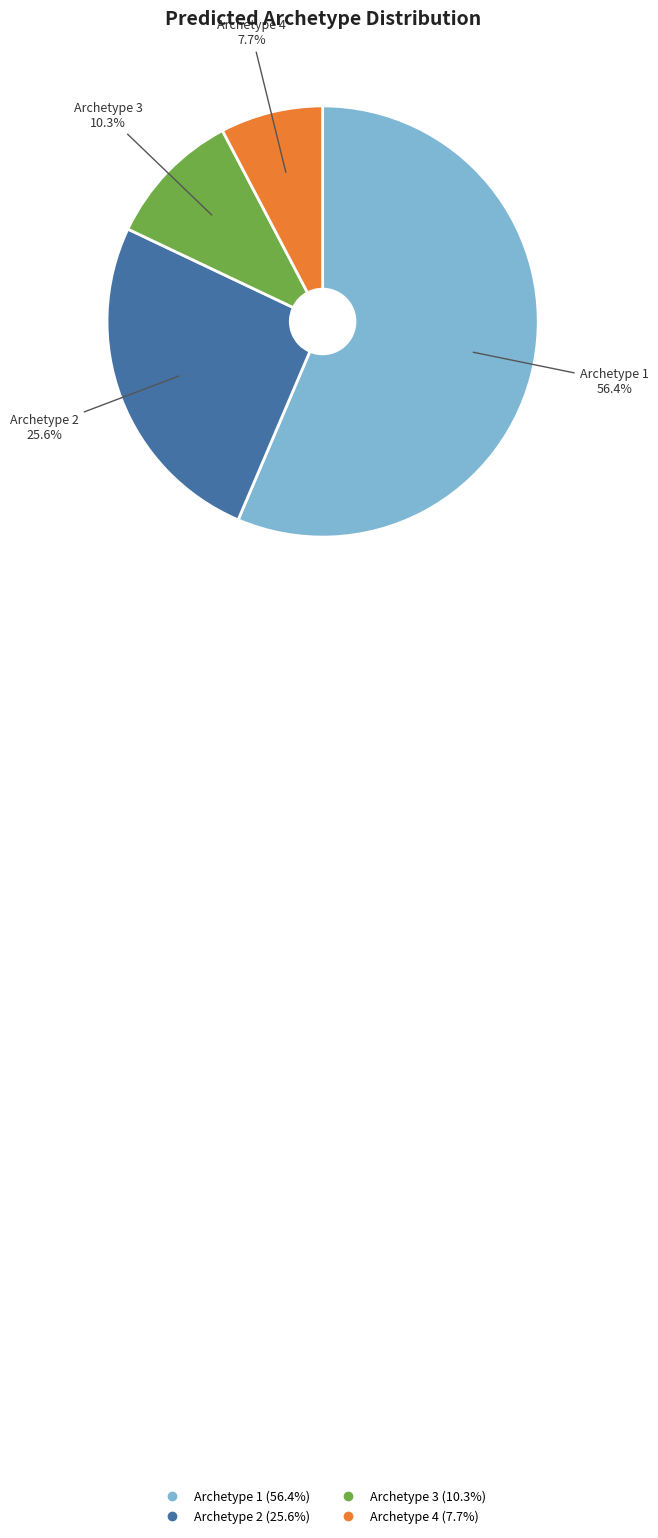

How many slices are in this pie chart?

4